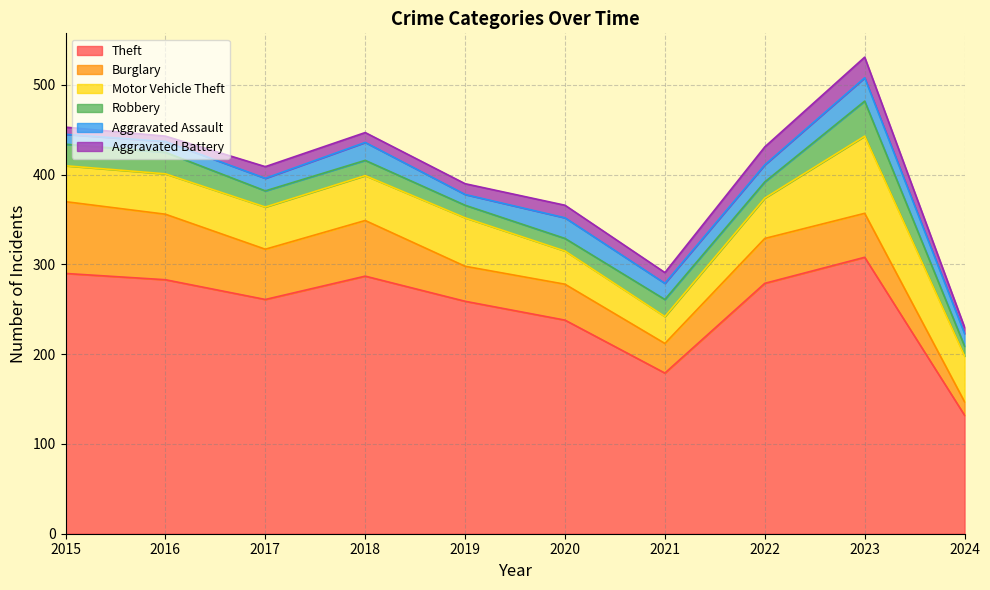

Reading left to right, extract all data points from this chart.

Theft: 2015=290	2016=283	2017=261	2018=287	2019=259	2020=238	2021=179	2022=279	2023=308	2024=132
Burglary: 2015=80	2016=73	2017=56	2018=62	2019=39	2020=40	2021=33	2022=50	2023=49	2024=15
Motor Vehicle Theft: 2015=40	2016=45	2017=47	2018=50	2019=54	2020=37	2021=30	2022=45	2023=86	2024=51
Robbery: 2015=24	2016=24	2017=18	2018=17	2019=14	2020=14	2021=19	2022=18	2023=39	2024=11
Aggravated Assault: 2015=11	2016=12	2017=14	2018=20	2019=12	2020=23	2021=18	2022=19	2023=26	2024=14
Aggravated Battery: 2015=8	2016=6	2017=13	2018=11	2019=12	2020=14	2021=12	2022=20	2023=23	2024=7